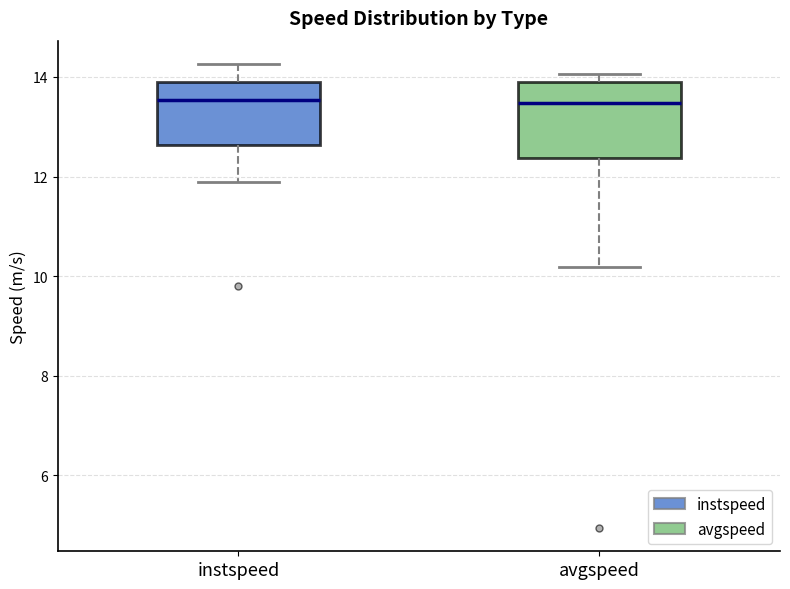

Which box is the tallest, from its lower edge to its upper edge?

avgspeed